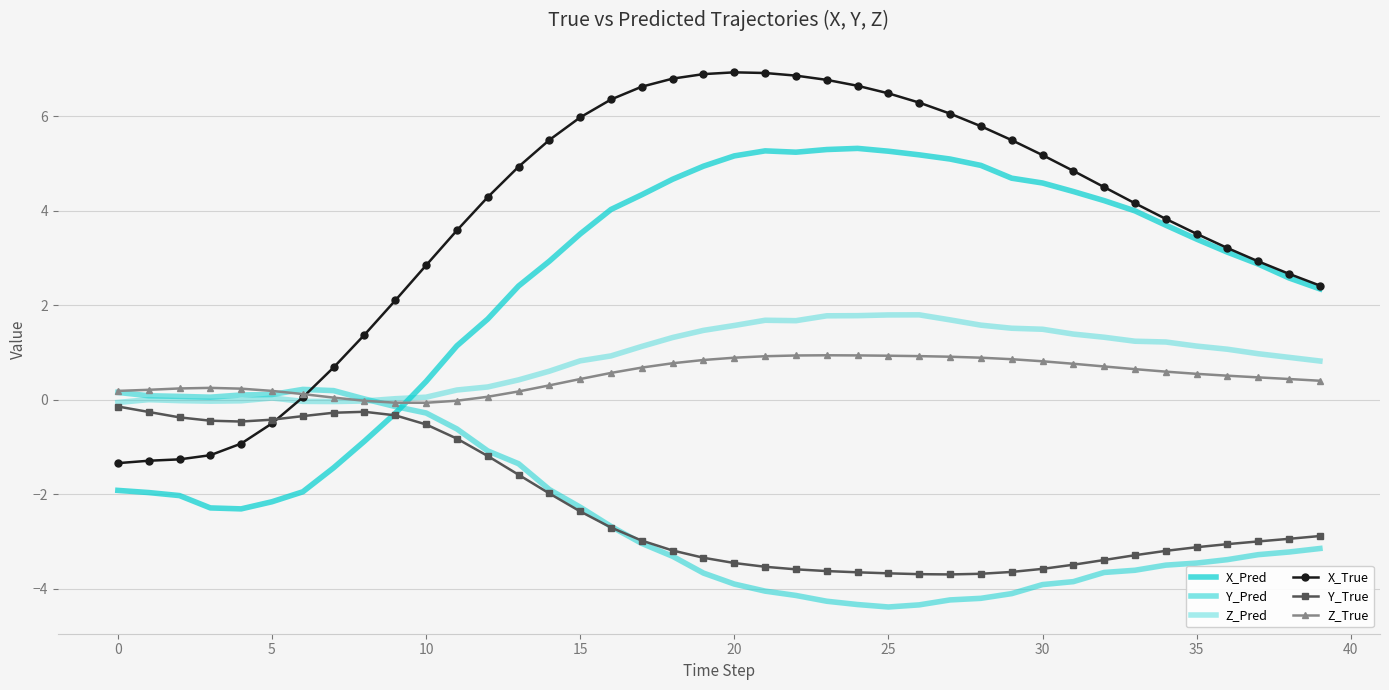

Which series ends up on top after the final intersection of Z_Pred and X_Pred?

X_Pred